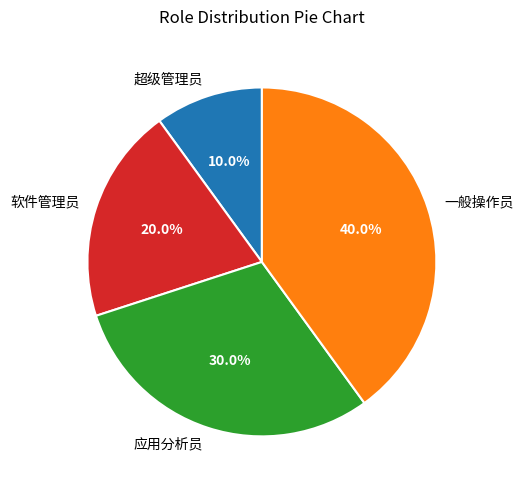

How much of the chart is everything except 超级管理员?

90.0%